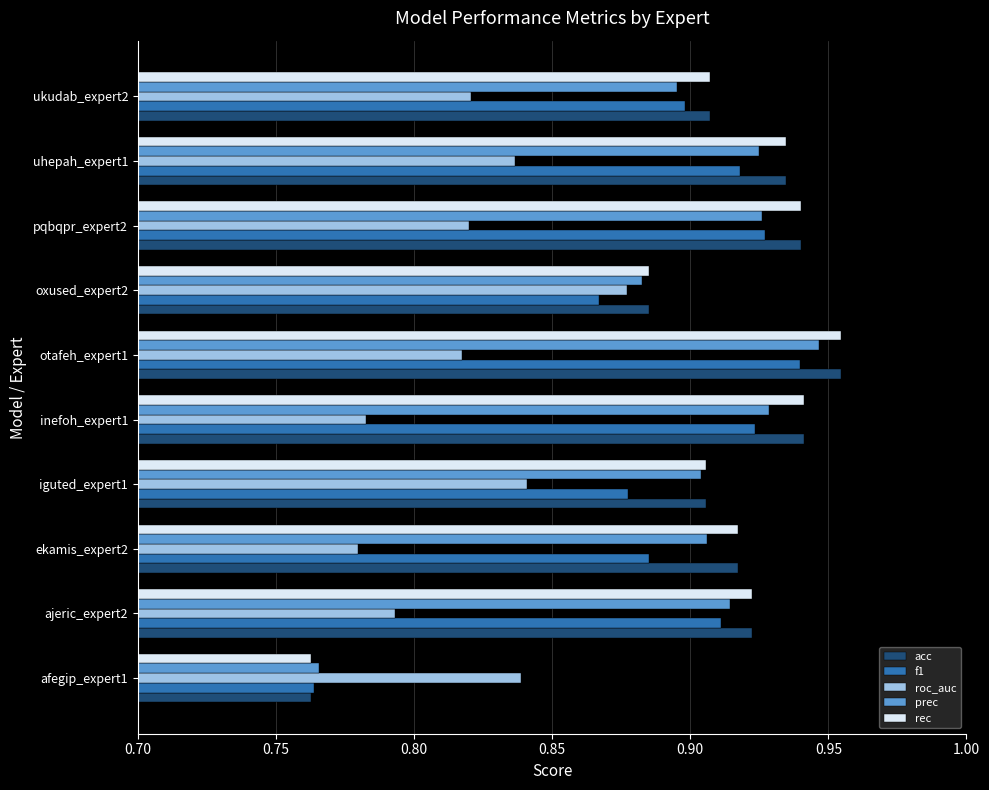

What is the sum of the rec values at otafeh_expert1 and inefoh_expert1?

1.9